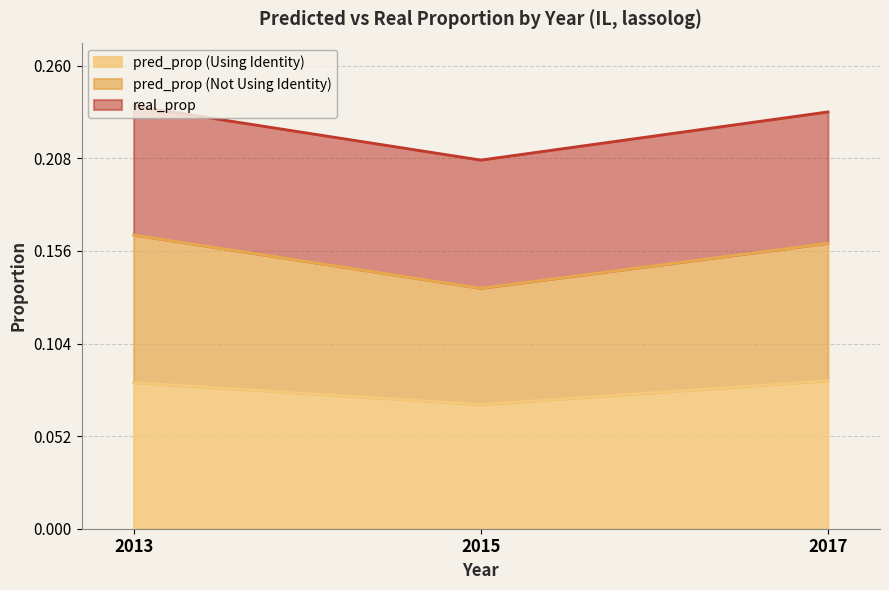

Which category has the lowest value in the pred_prop (Using Identity) series?

2015